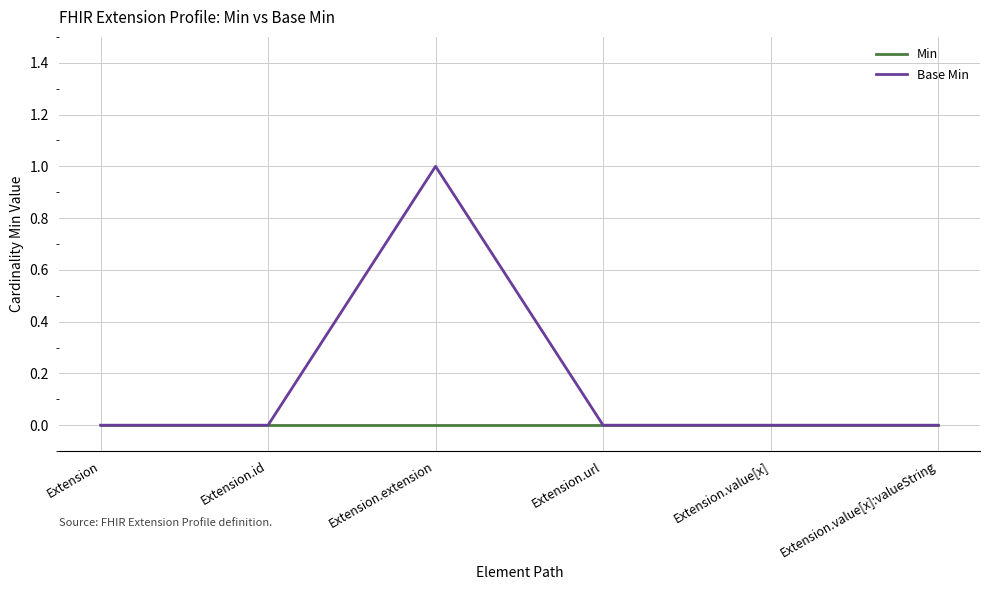

Which series has the widest spread of values?

Base Min